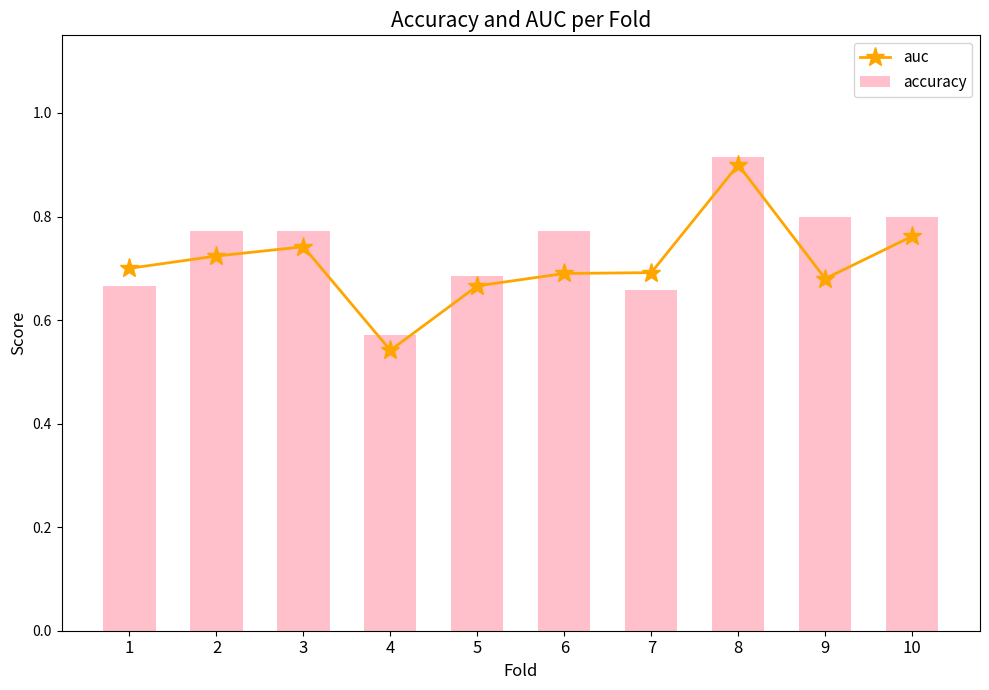

What is the minimum value for auc?

0.5